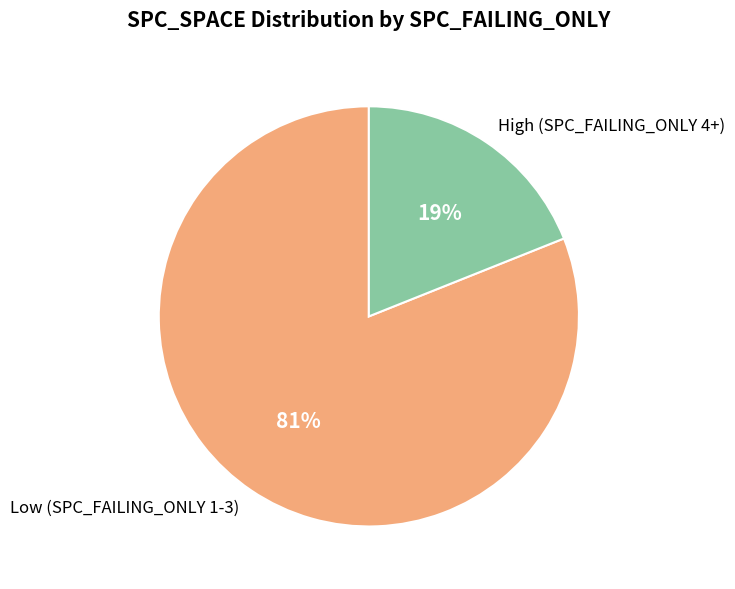

To the nearest percent, what is the combined percentage of Low (SPC_FAILING_ONLY 1-3) and High (SPC_FAILING_ONLY 4+)?

100%